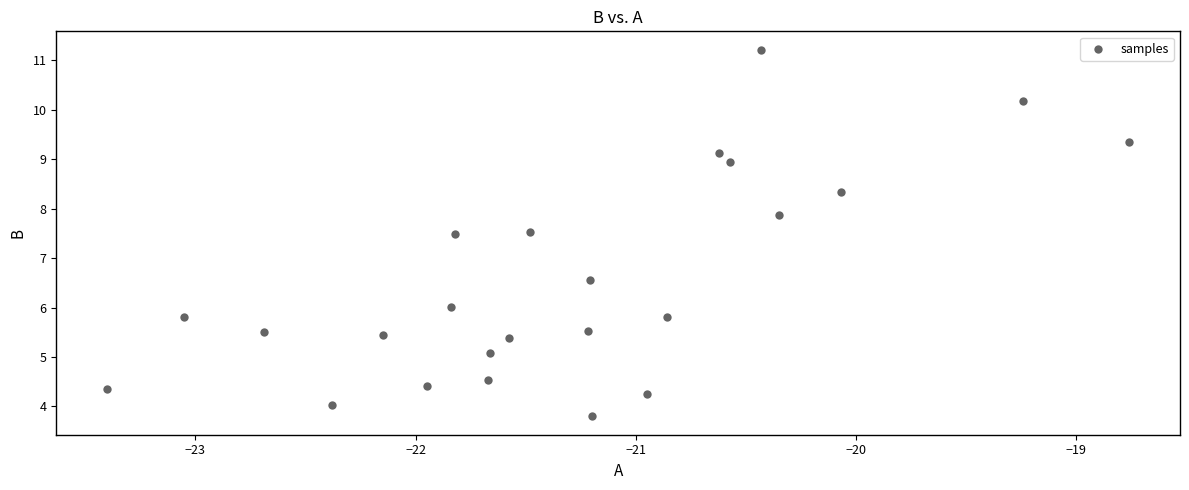

What is the range of Y values (max minus min)?

7.4